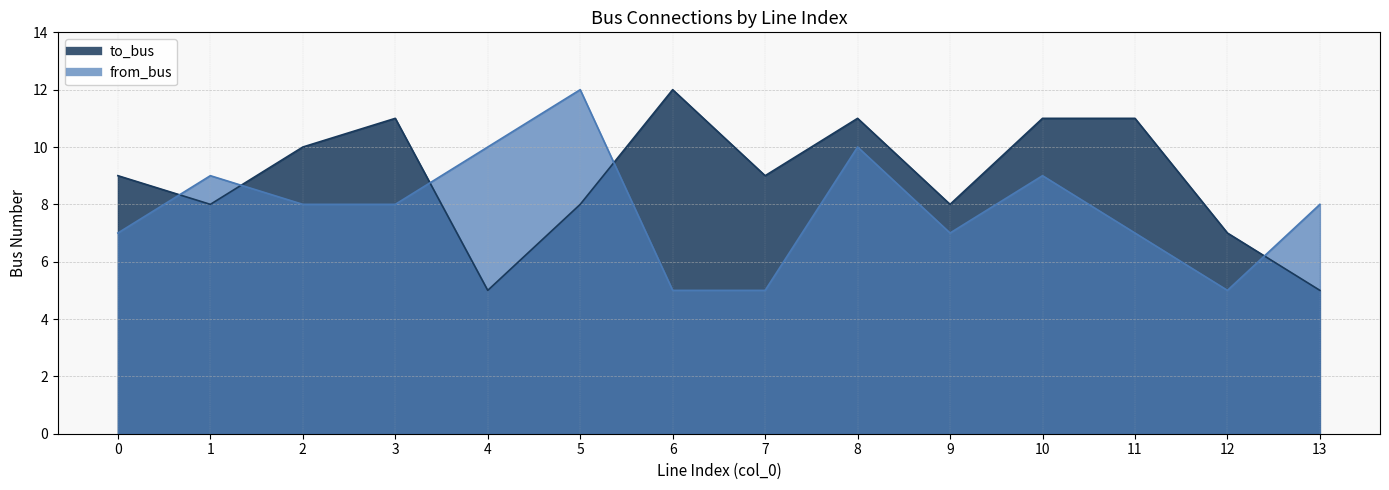

Is it true that from_bus equals 5 at 12?

True